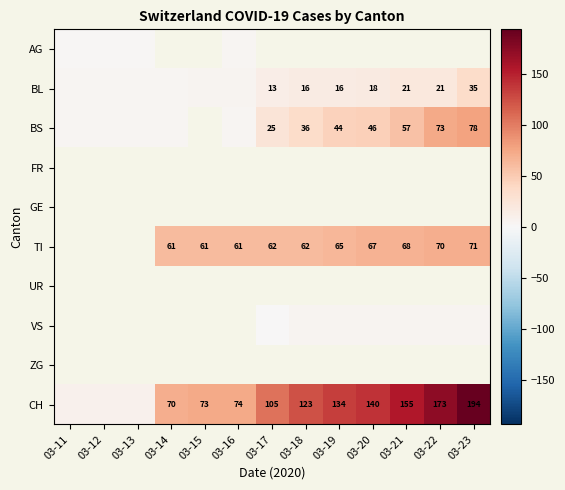

The value of CH at 03-18 is 123. True or false?

True